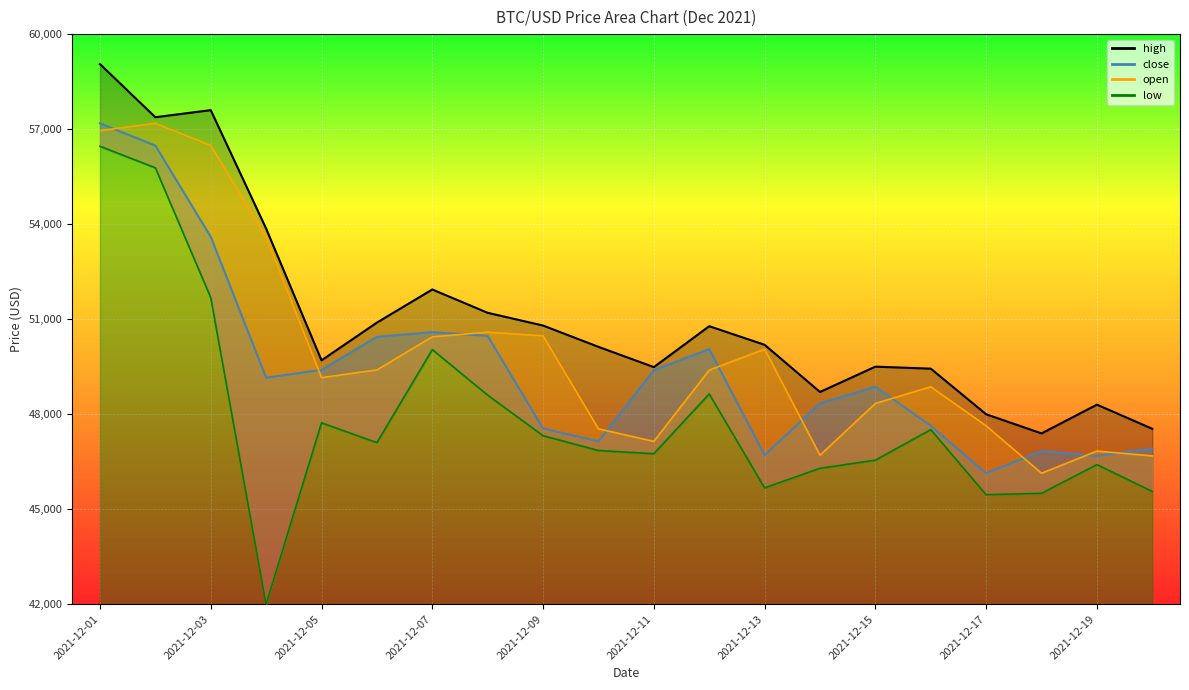

What is the value of the close point at the 2nd from the left?

56480.3